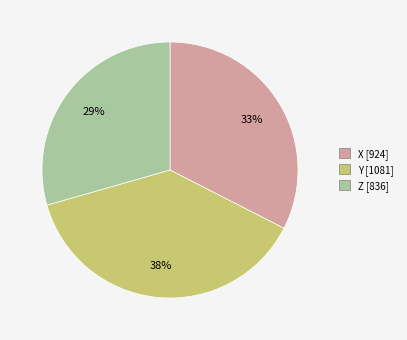

To the nearest percent, what is the average slice percentage?

33%